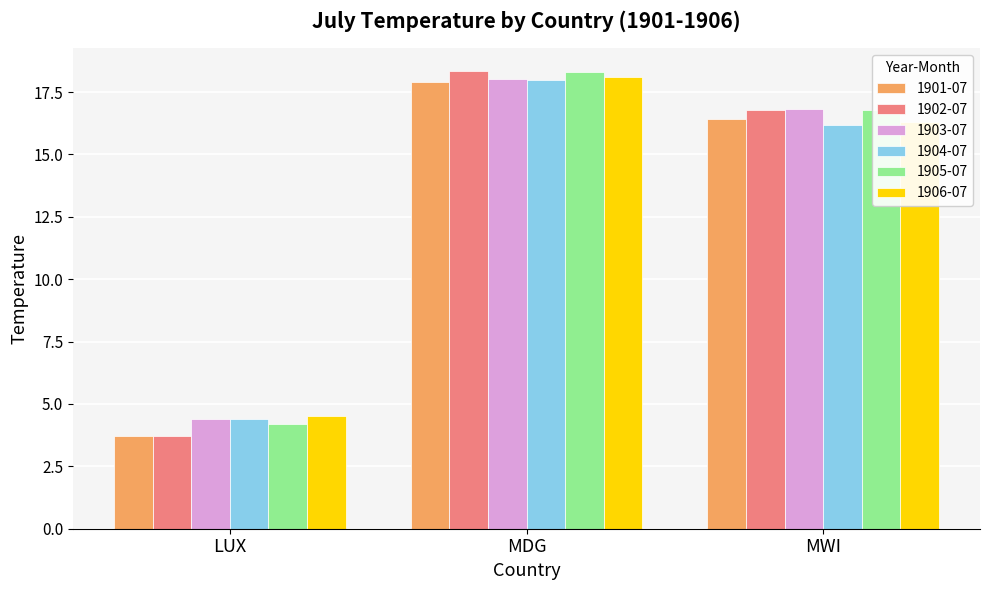

What value does the 1906-07 series have at LUX?

4.5